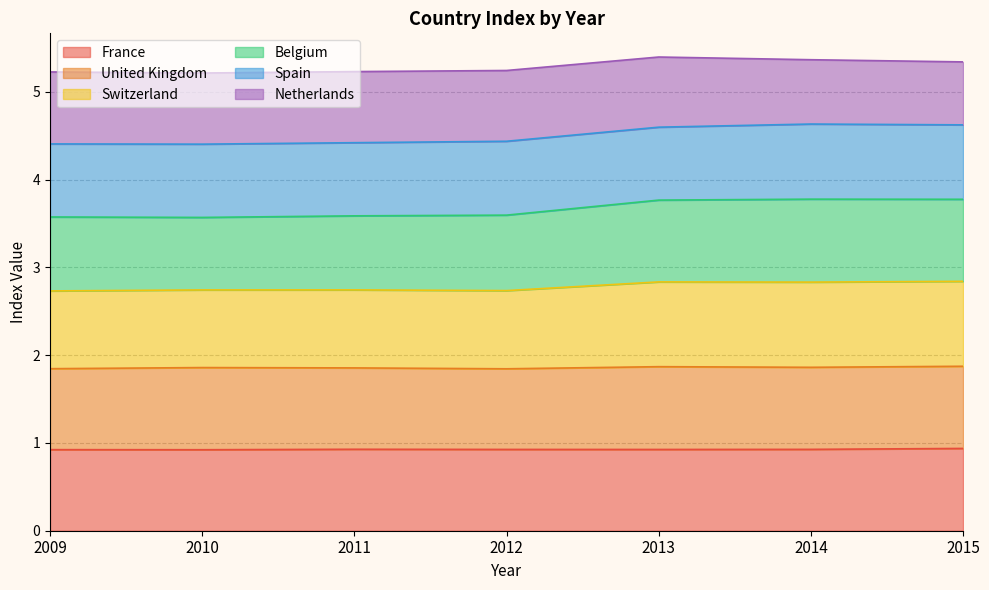

How many interior local peaks does the France series have?

1